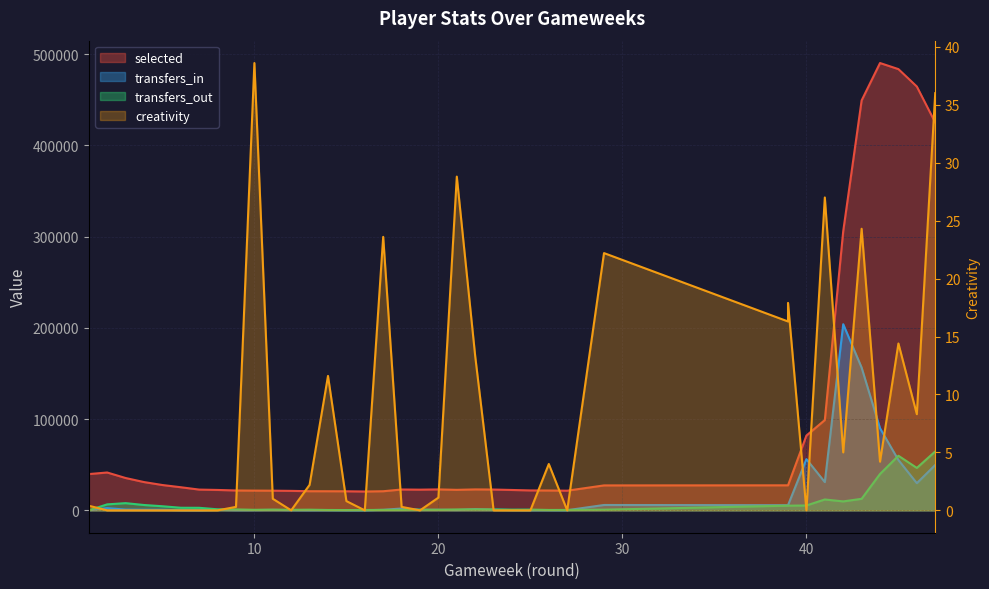

Which series changed the most between 18 and 23?

transfers_in